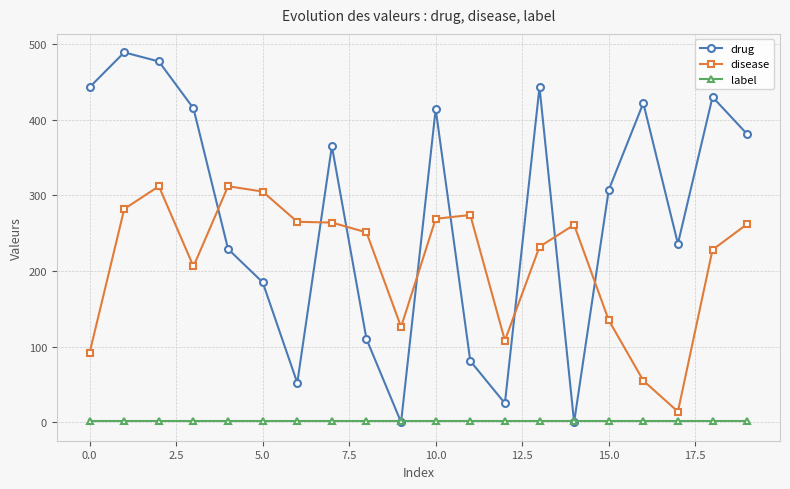

At how many categories does at least one series exceed 338?

10